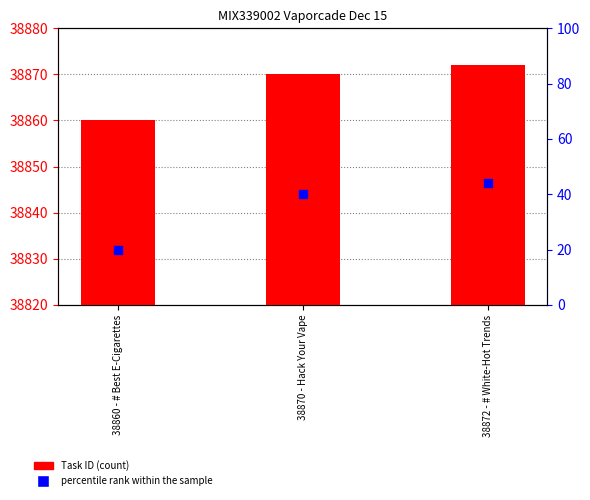

Which series has the largest Y range (max minus min)?

percentile rank within the sample